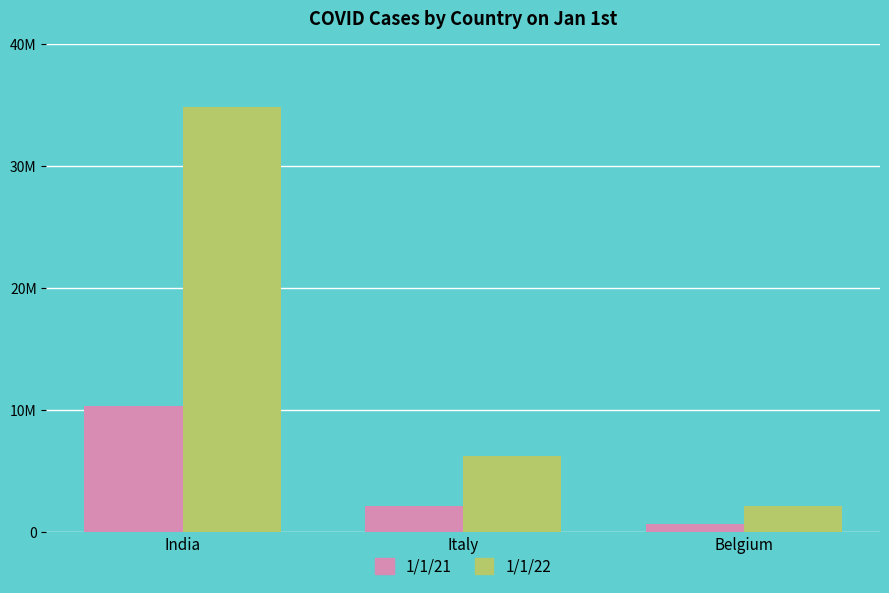

Are the bars horizontal?

No